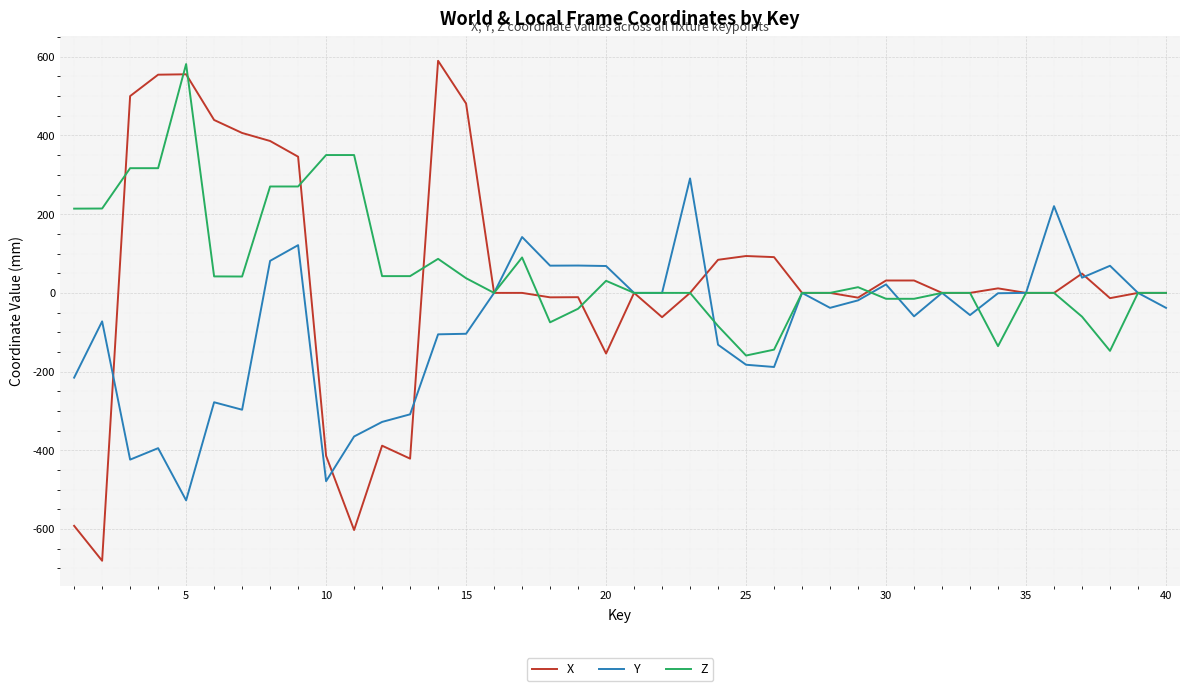

At how many categories does at least one series exceed 264?

12